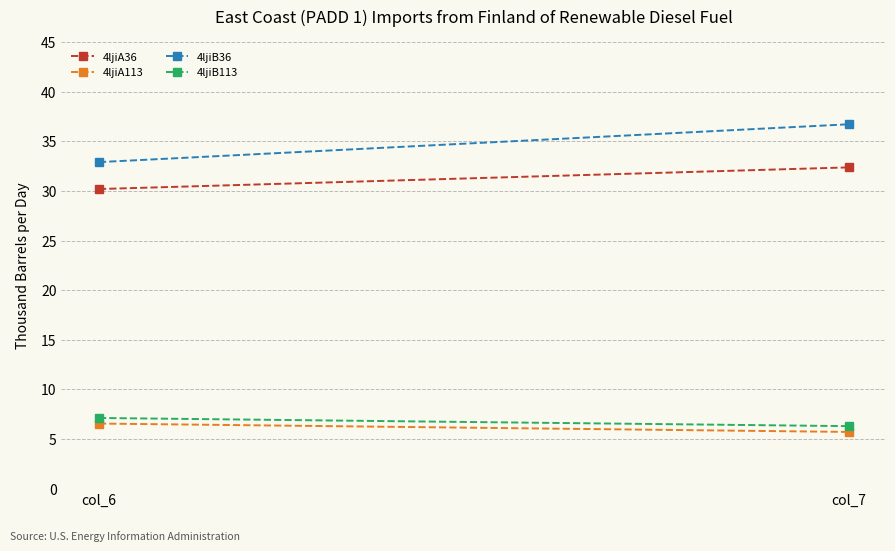

At which label is 4ljiB113 closest to 6?

col_7